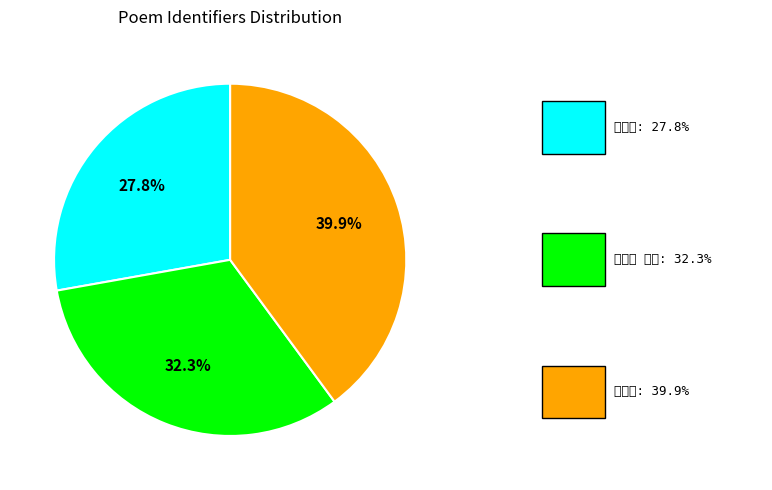

Does any single category account for the majority?

No